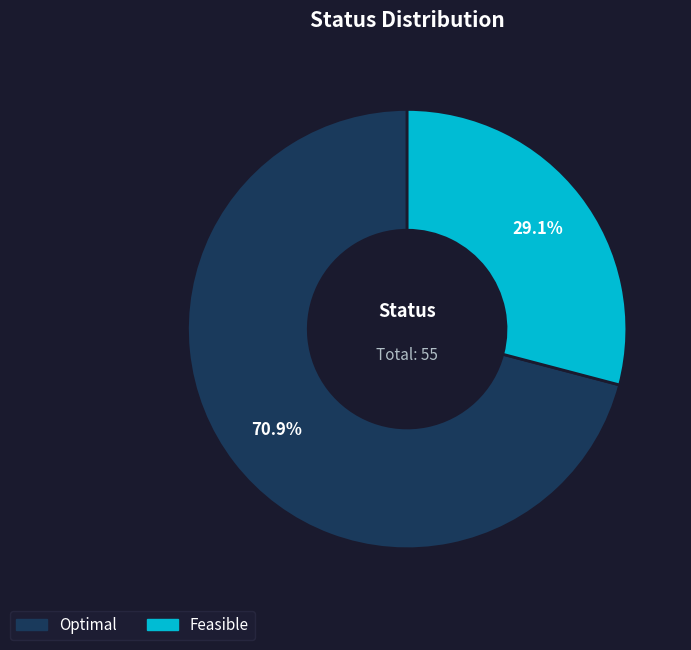

Is there a majority slice in this chart?

Yes